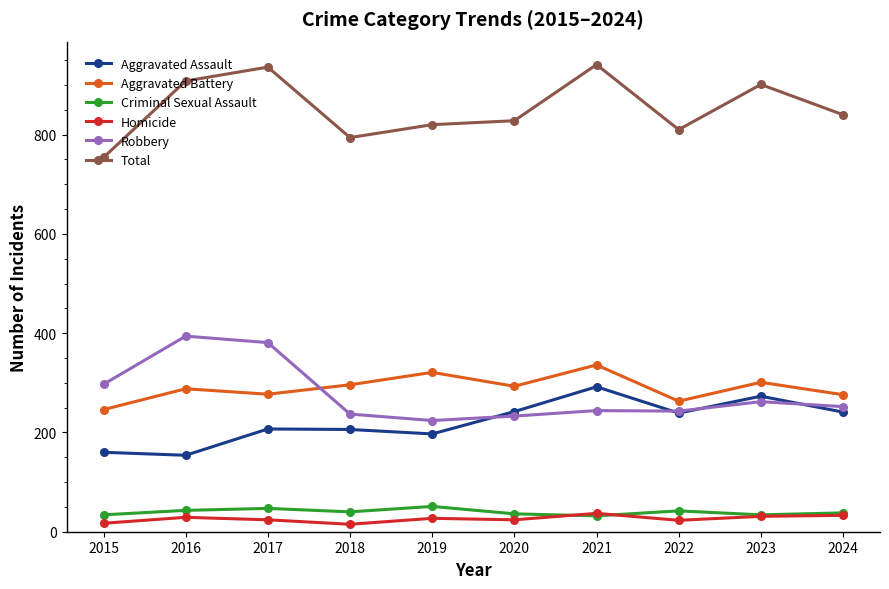

In Aggravated Assault, how many points are higher than both neighbors (excluding endpoints)?

3